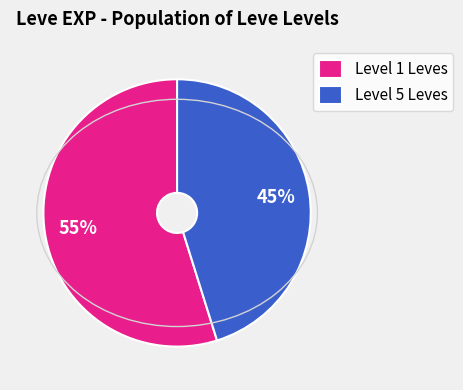

Rank the categories by value from highest to lowest.

Level 1 Leves, Level 5 Leves